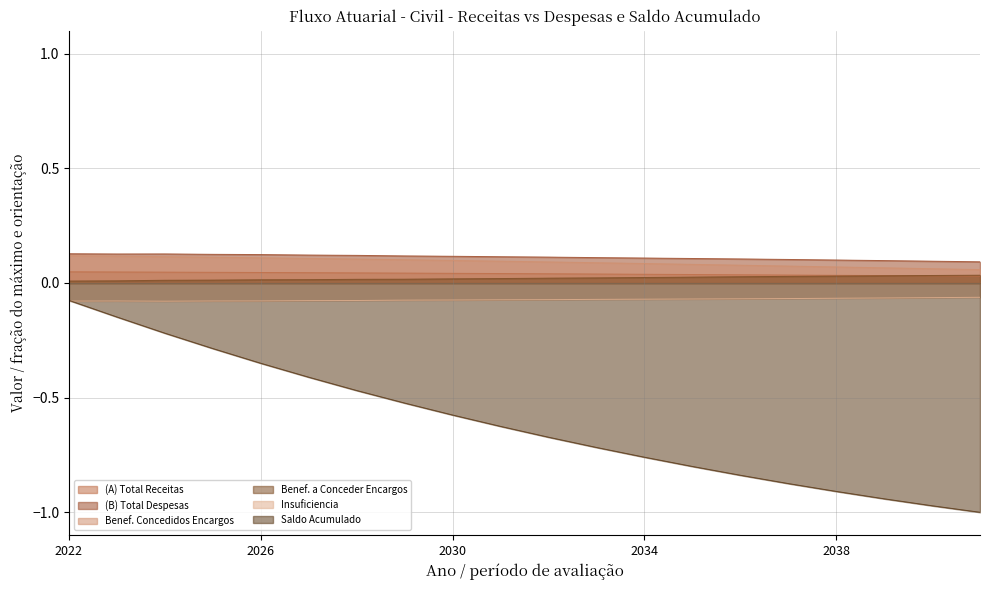

Reading left to right, list all the values displayed in this chart.

(A) Total Receitas: 0.0	0.0	0.0	0.0	0.0	0.0	0.0	0.0	0.0	0.0	0.0	0.0	0.0	0.0	0.0	0.0	0.0	0.0	0.0	0.0
(B) Total Despesas: 0.1	0.1	0.1	0.1	0.1	0.1	0.1	0.1	0.1	0.1	0.1	0.1	0.1	0.1	0.1	0.1	0.1	0.1	0.1	0.1
Benef. Concedidos Encargos: 0.1	0.1	0.1	0.1	0.1	0.1	0.1	0.1	0.1	0.1	0.1	0.1	0.1	0.1	0.1	0.1	0.1	0.1	0.1	0.1
Benef. a Conceder Encargos: 0.0	0.0	0.0	0.0	0.0	0.0	0.0	0.0	0.0	0.0	0.0	0.0	0.0	0.0	0.0	0.0	0.0	0.0	0.0	0.0
Insuficiencia: -0.1	-0.1	-0.1	-0.1	-0.1	-0.1	-0.1	-0.1	-0.1	-0.1	-0.1	-0.1	-0.1	-0.1	-0.1	-0.1	-0.1	-0.1	-0.1	-0.1
Saldo Acumulado: -0.1	-0.1	-0.2	-0.3	-0.4	-0.4	-0.5	-0.5	-0.6	-0.6	-0.7	-0.7	-0.8	-0.8	-0.8	-0.9	-0.9	-0.9	-1.0	-1.0